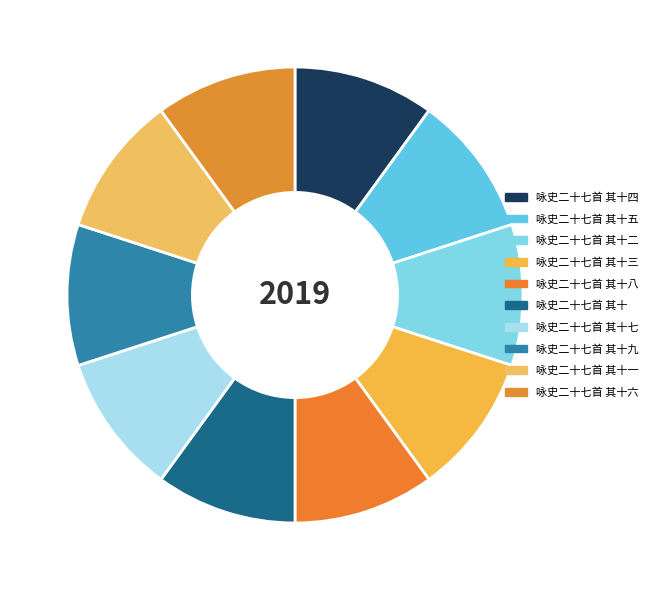

What is the total percentage of 咏史二十七首 其十七 and 咏史二十七首 其十二?

20.0%